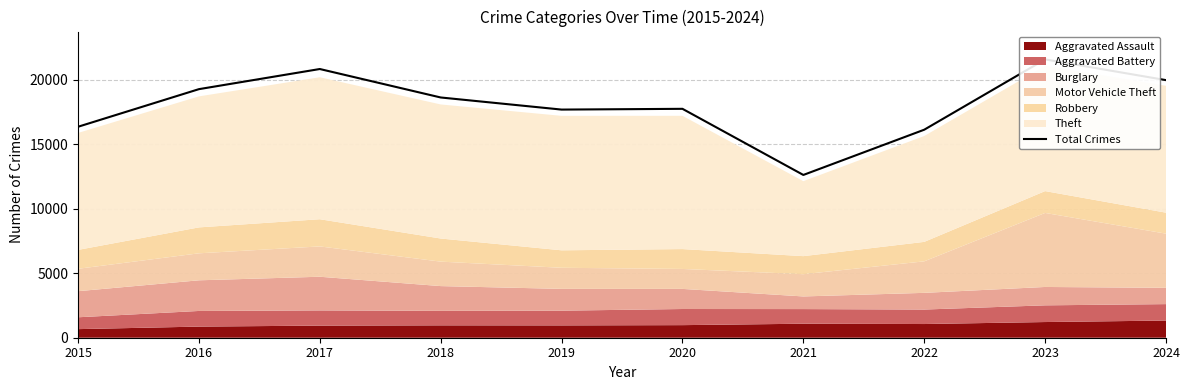

What is the smallest value displayed?

12611